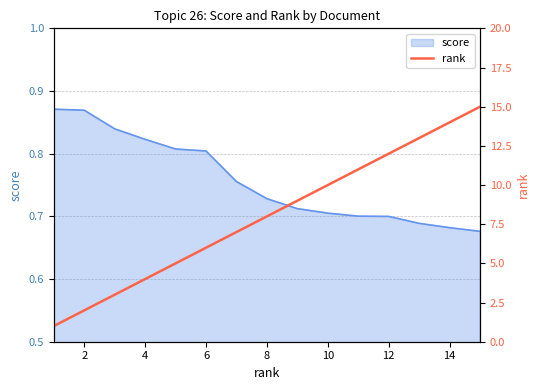

How many values are below 8?

7